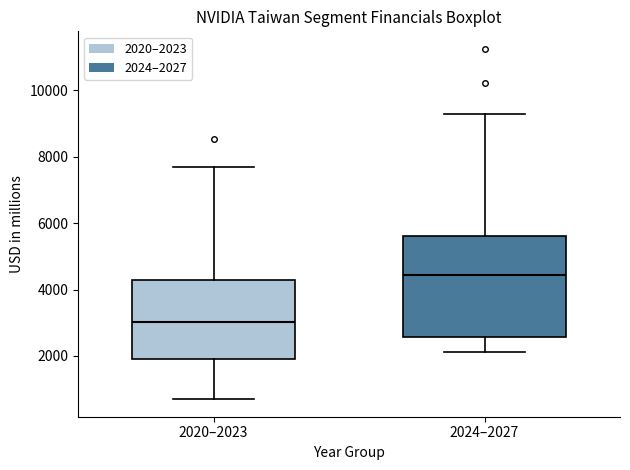

Where does the upper whisker of the box for 2020–2023 end on the y-axis? The values are not printed on the chart, so give them approximately, as read against the axis.

7600